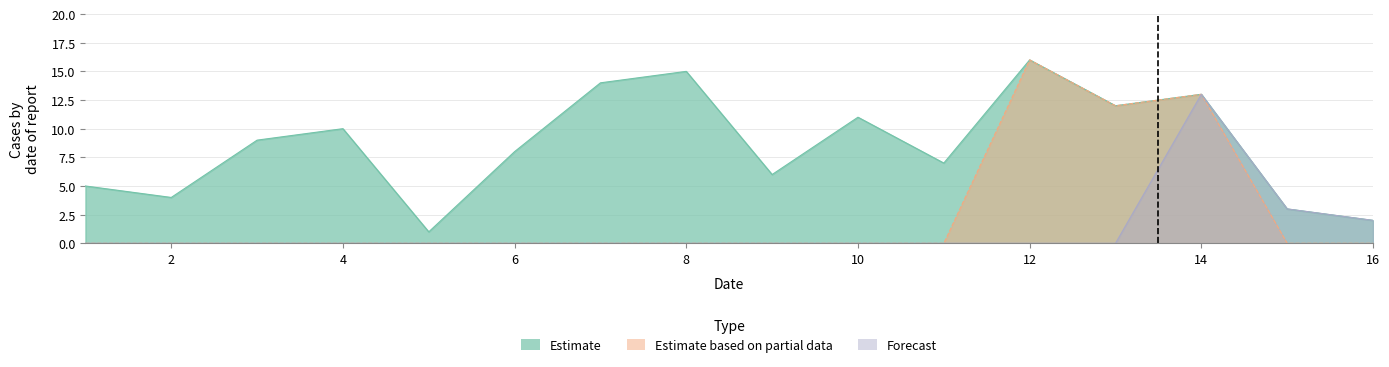

Rank the categories by Estimate based on partial data value from highest to lowest.

12, 14, 13, 1, 2, 3, 4, 5, 6, 7, 8, 9, 10, 11, 15, 16